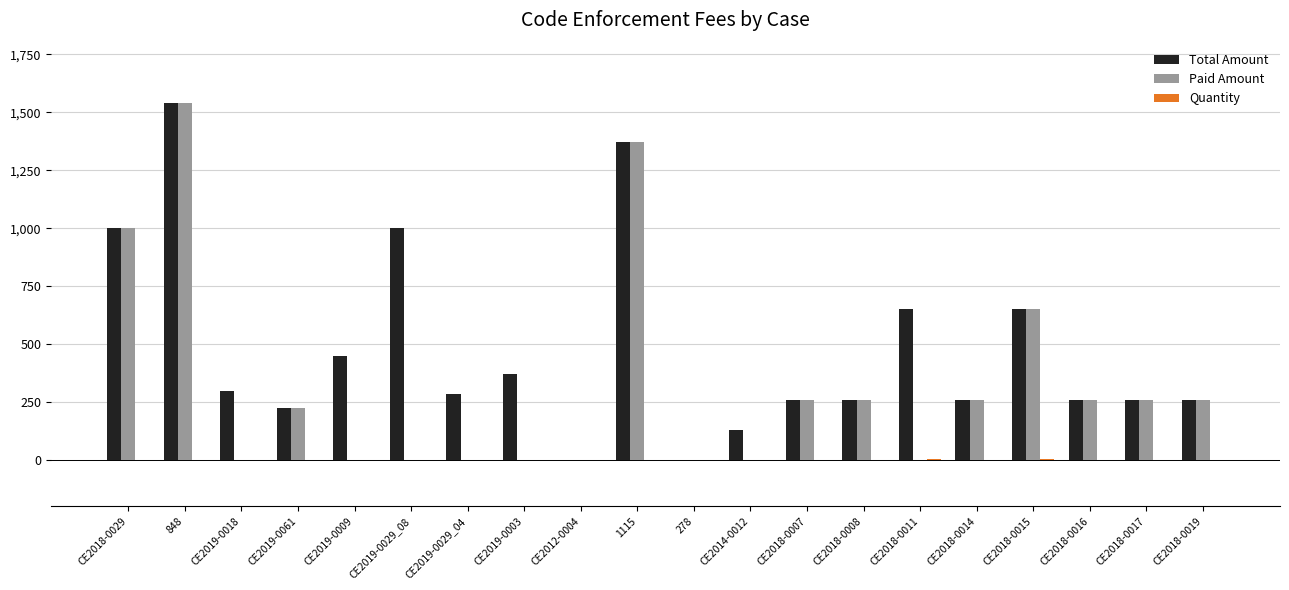

At which label is Paid Amount closest to 770?

CE2018-0015